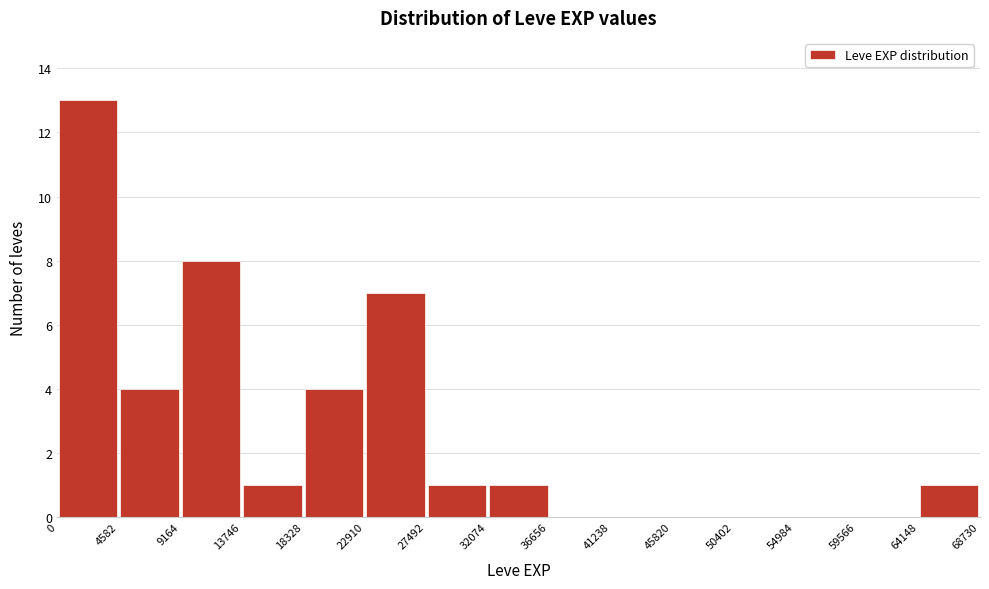

Reading left to right, list every bar in this chart as the range it spans on the x-axis followed by its height. The values are not printed on the chart, so give them approximately, as read against the axis.

0 to 4582: 13
4582 to 9164: 4
9164 to 13746: 8
13746 to 18328: 1
18328 to 22910: 4
22910 to 27492: 7
27492 to 32074: 1
32074 to 36656: 1
36656 to 41238: 0
41238 to 45820: 0
45820 to 50402: 0
50402 to 54984: 0
54984 to 59566: 0
59566 to 64148: 0
64148 to 68730: 1